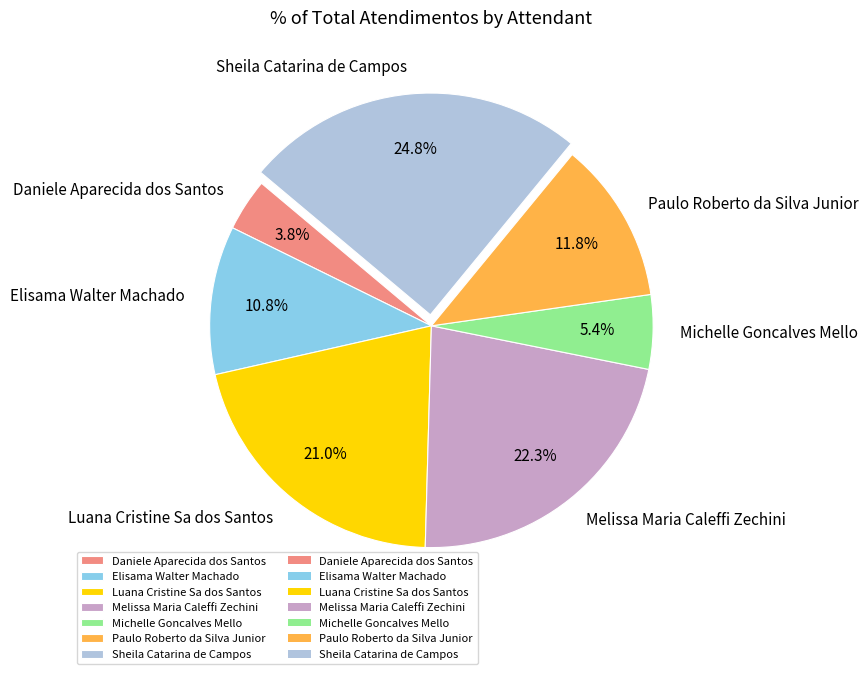

To the nearest percent, what is the combined percentage of Luana Cristine Sa dos Santos and Daniele Aparecida dos Santos?

25%